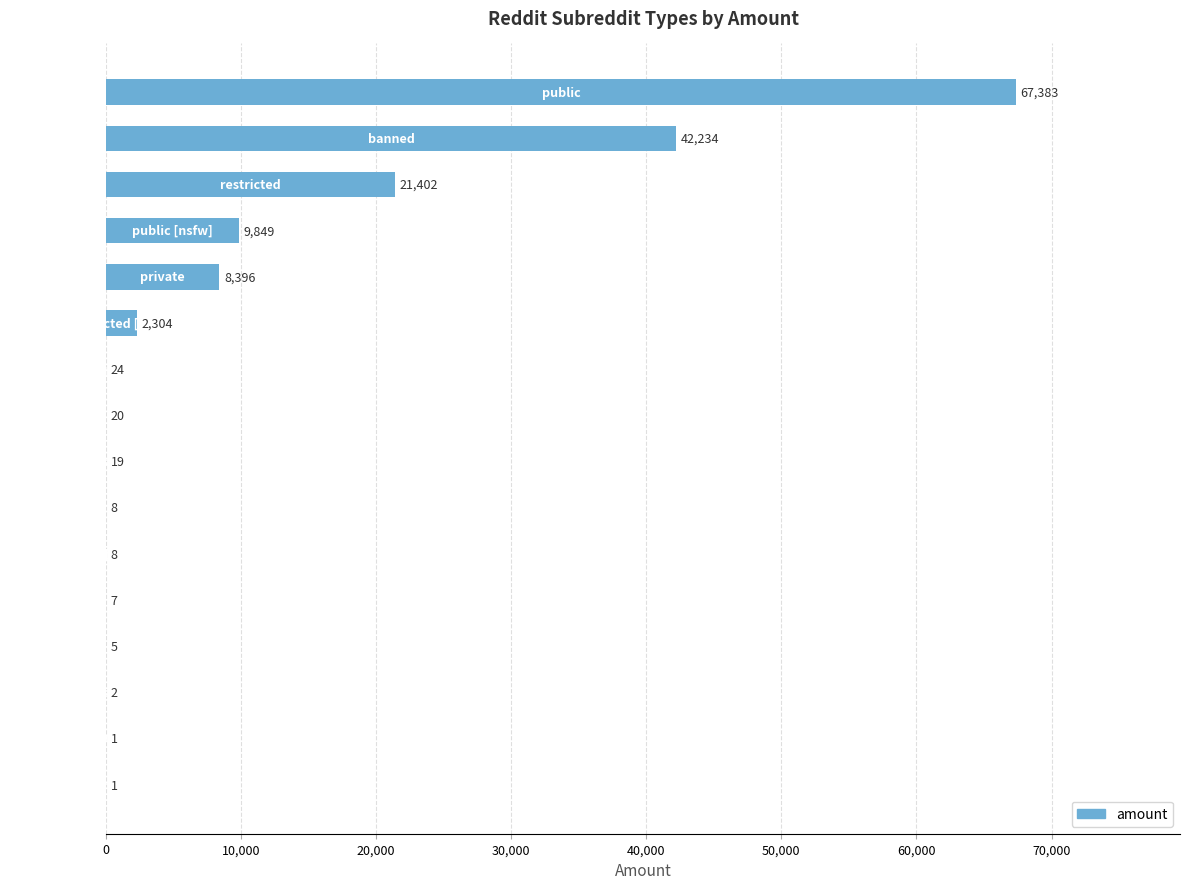

What is the greatest value displayed?

67383